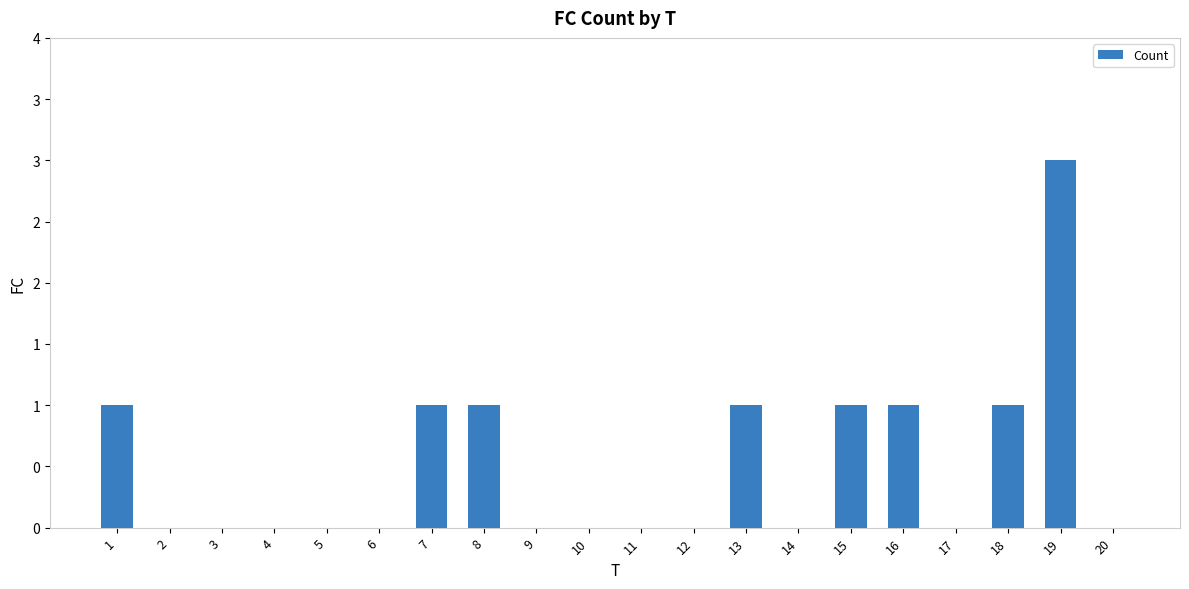

What is the maximum value shown in the chart?

3